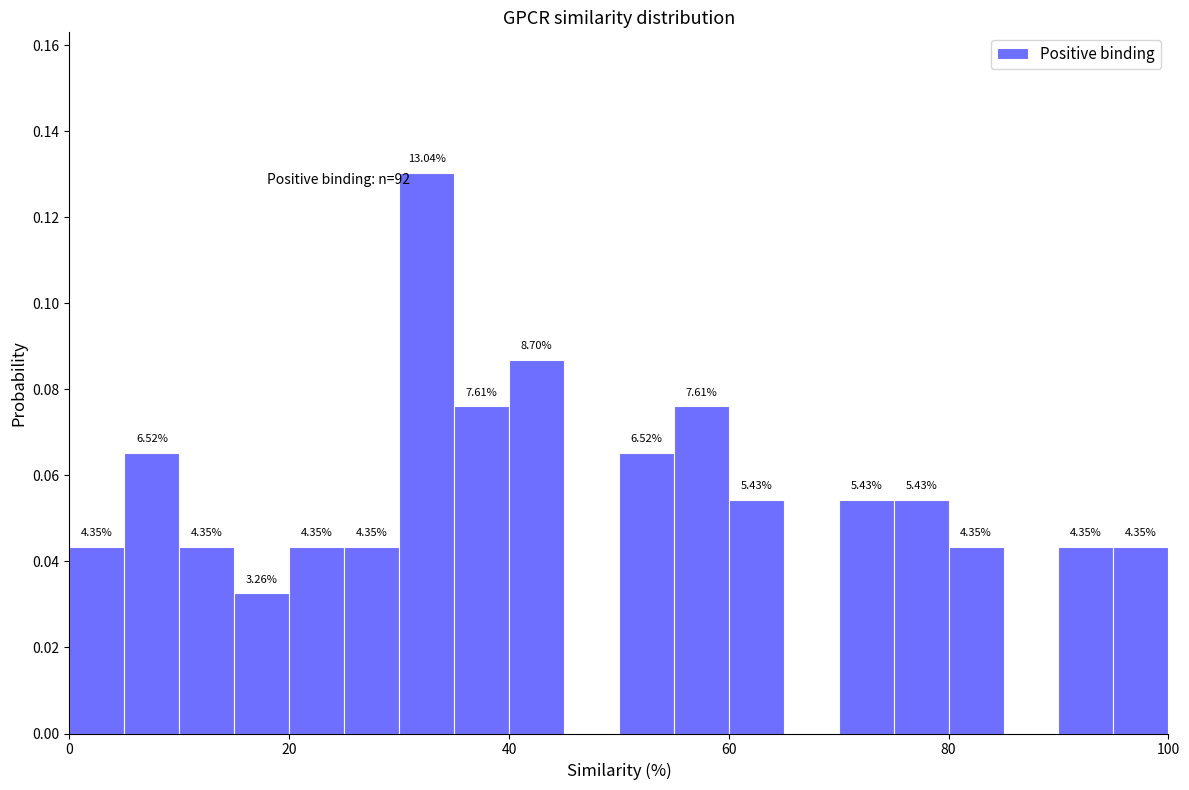

Read against the x-axis, roughly where is the centre of the tallest bar?

32